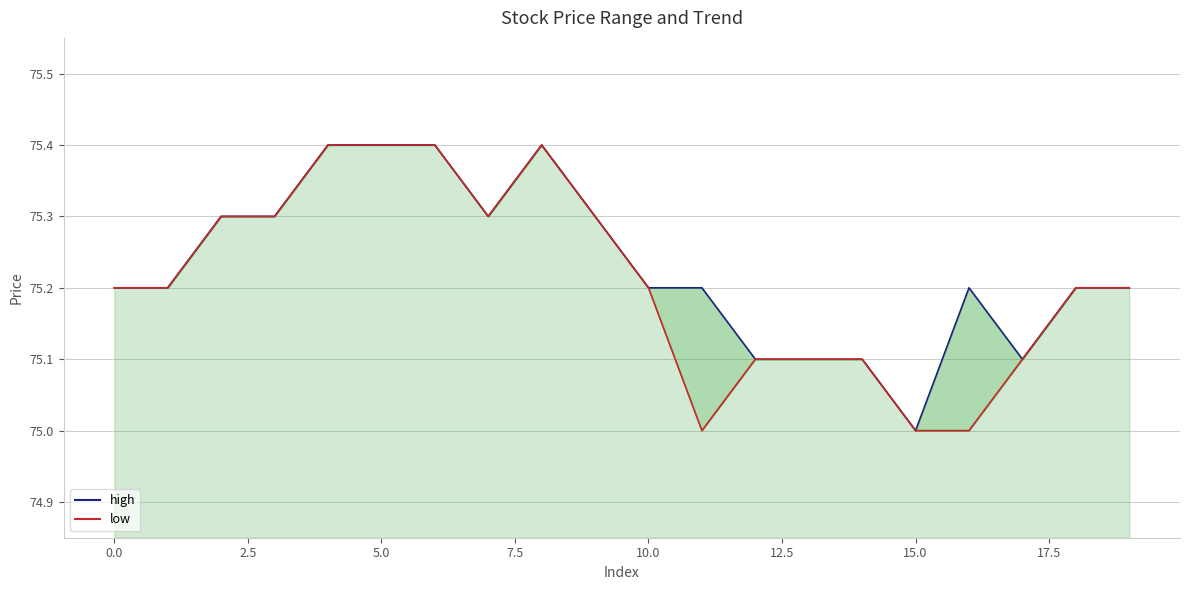

How many interior local peaks does the high series have?

2